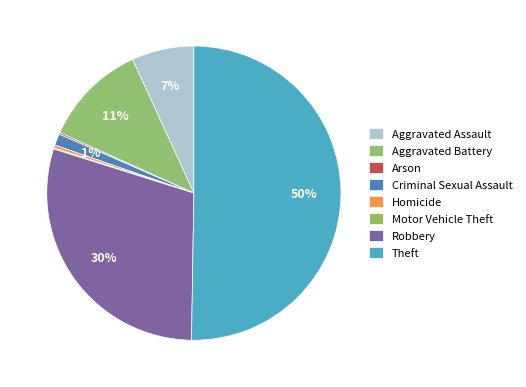

Which slice is the smallest?

Motor Vehicle Theft